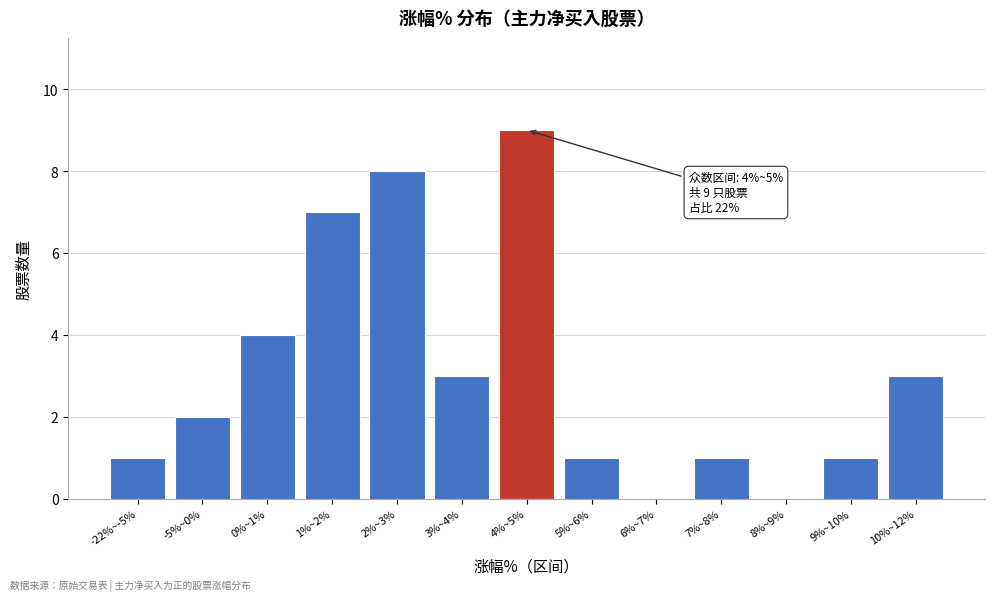

Reading left to right, transcribe all the data shown in this chart.

-22%~-5%=1	-5%~0%=2	0%~1%=4	1%~2%=7	2%~3%=8	3%~4%=3	4%~5%=9	5%~6%=1	6%~7%=0	7%~8%=1	8%~9%=0	9%~10%=1	10%~12%=3